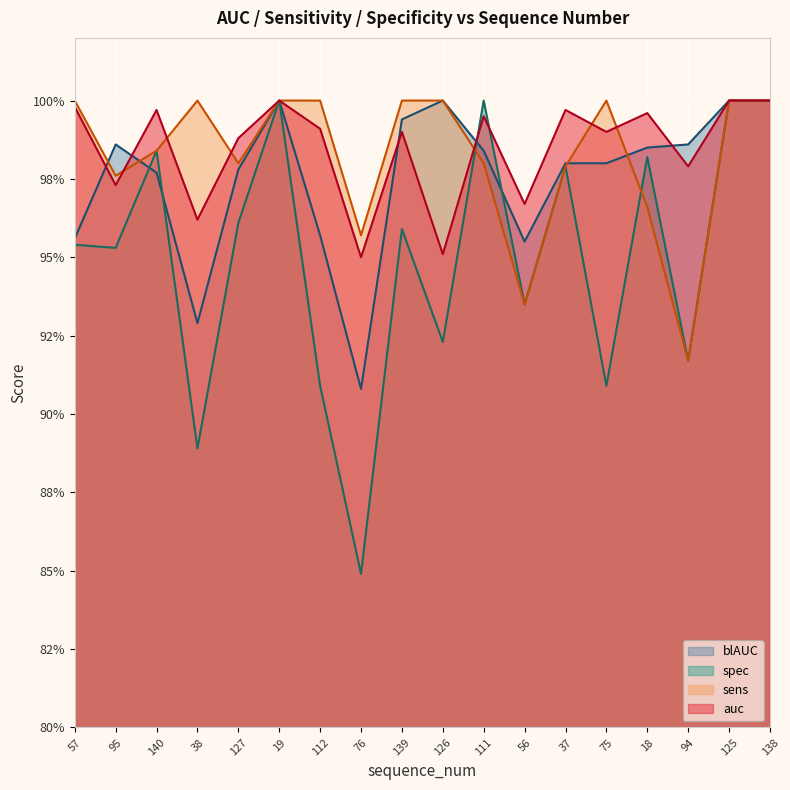

Between which two adjacent categories do sens and spec first intersect?

126 and 111